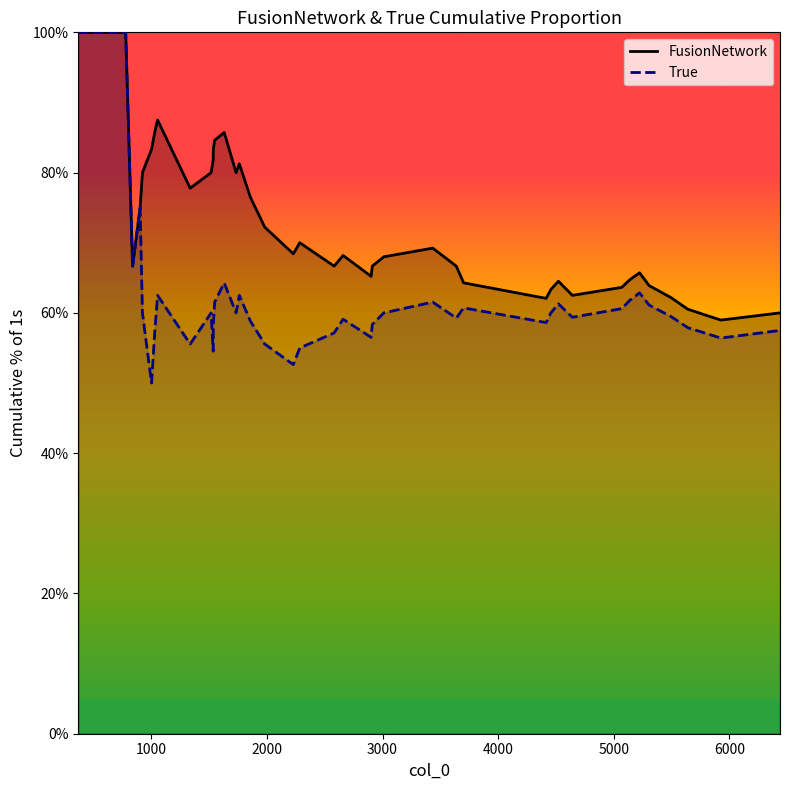

Rank the series by their maximum value, from lowest to highest.

FusionNetwork, True